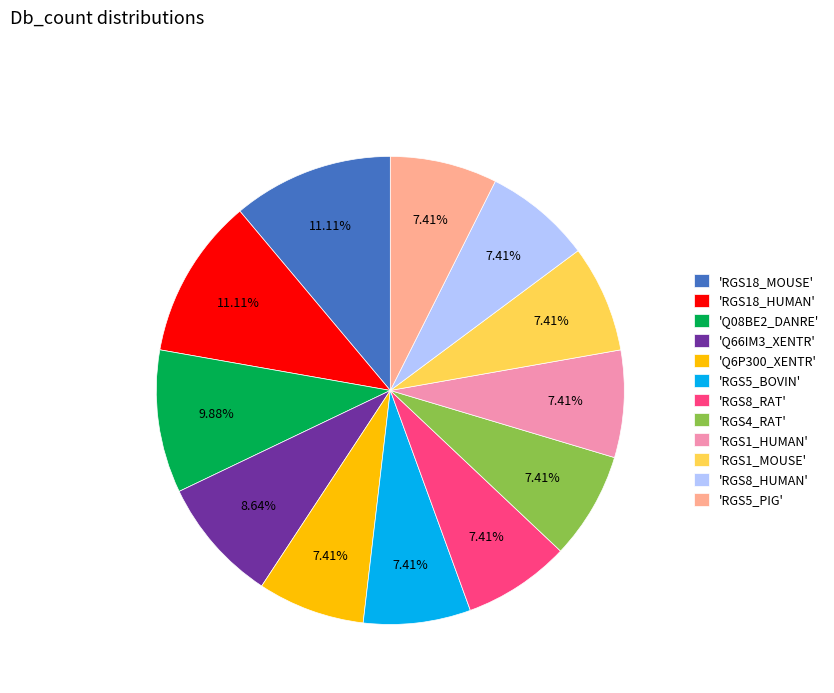

Approximately how many times larger is the value at 'RGS5_BOVIN' compared to 'RGS8_HUMAN'?

1.0